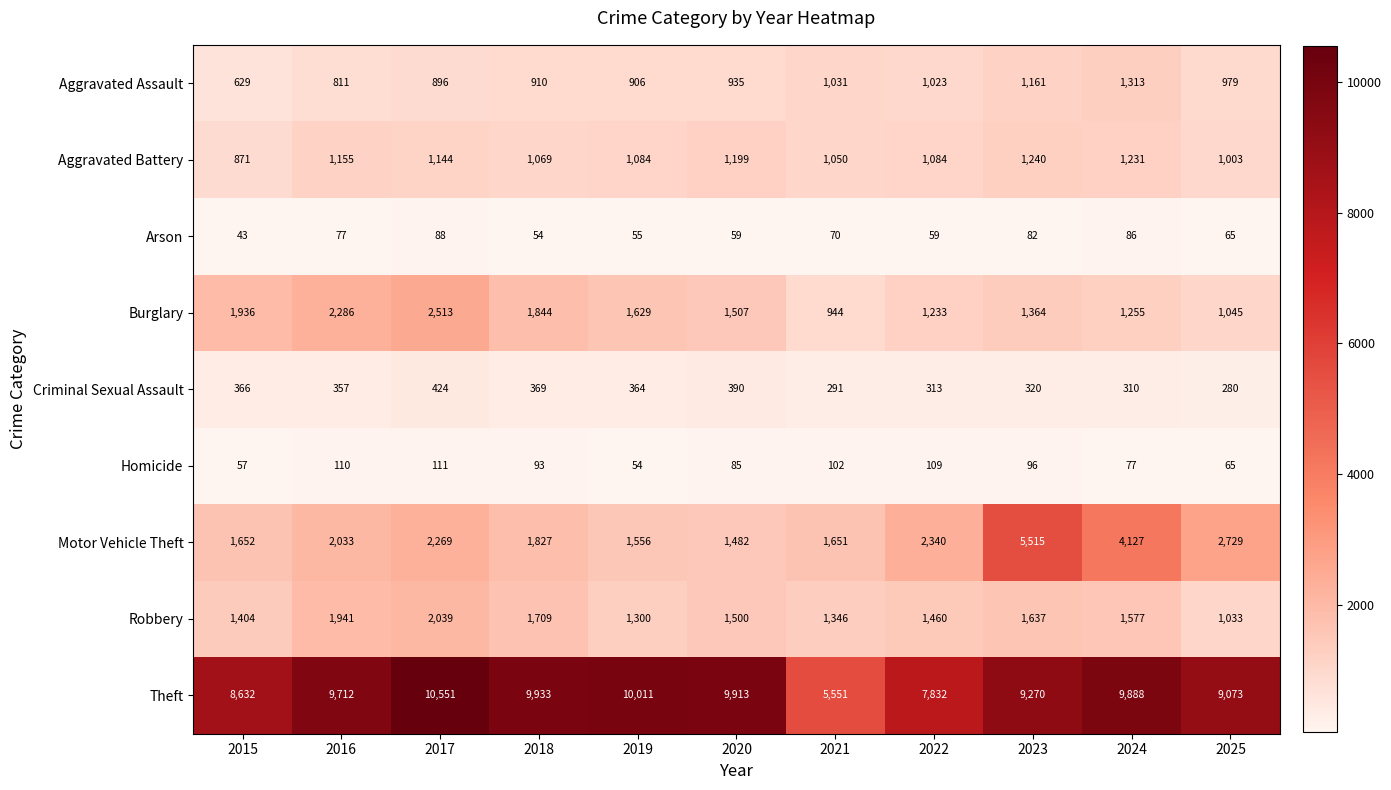

What is the difference between the maximum and second lowest values in the Burglary series?

1468